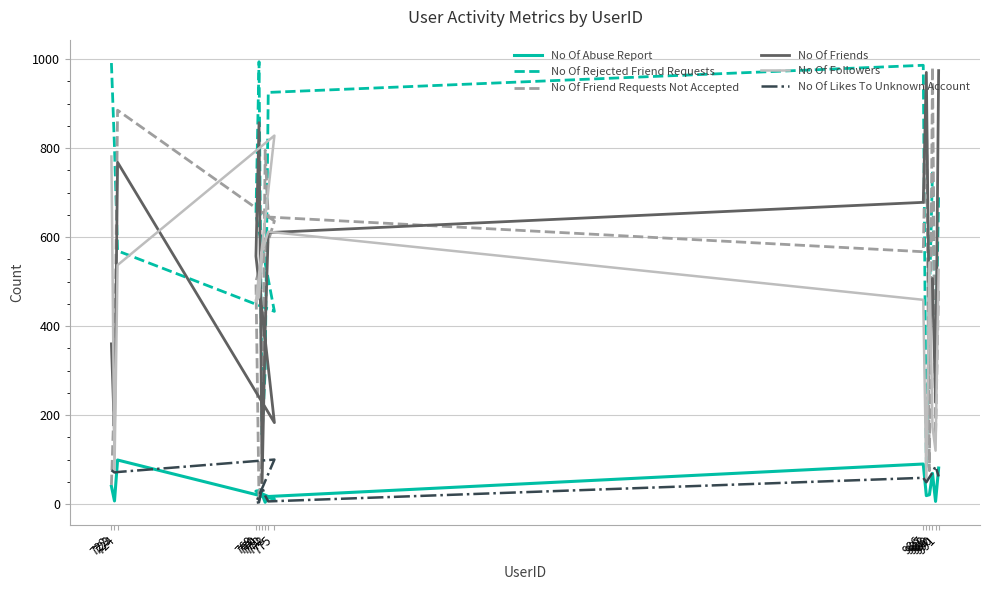

Is the value of No Of Rejected Friend Requests at 770 greater than the value of No Of Likes To Unknown Account at 769?

Yes